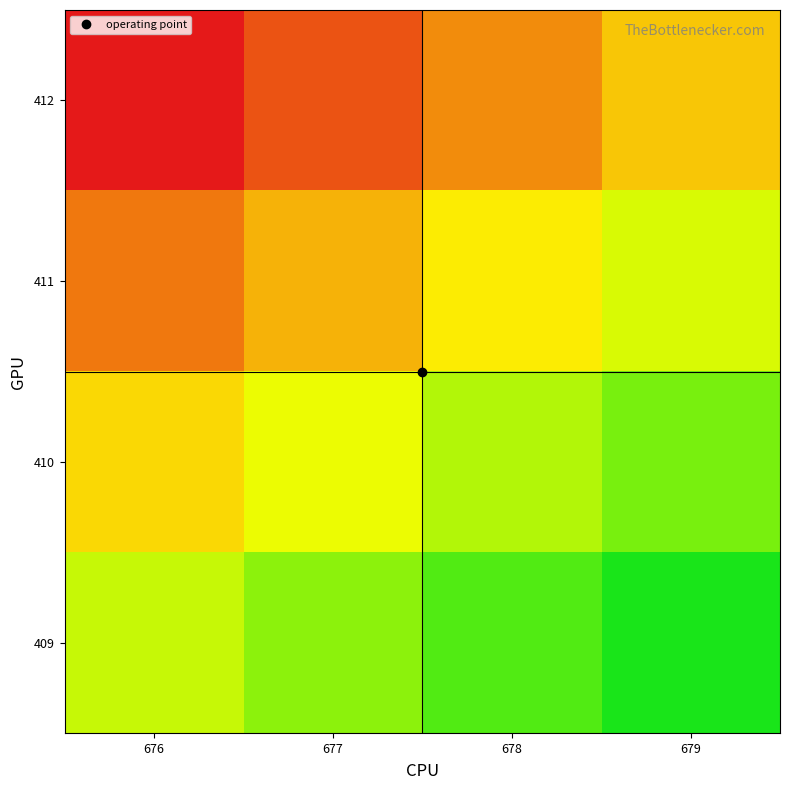

At how many categories does at least one series exceed 0?

4